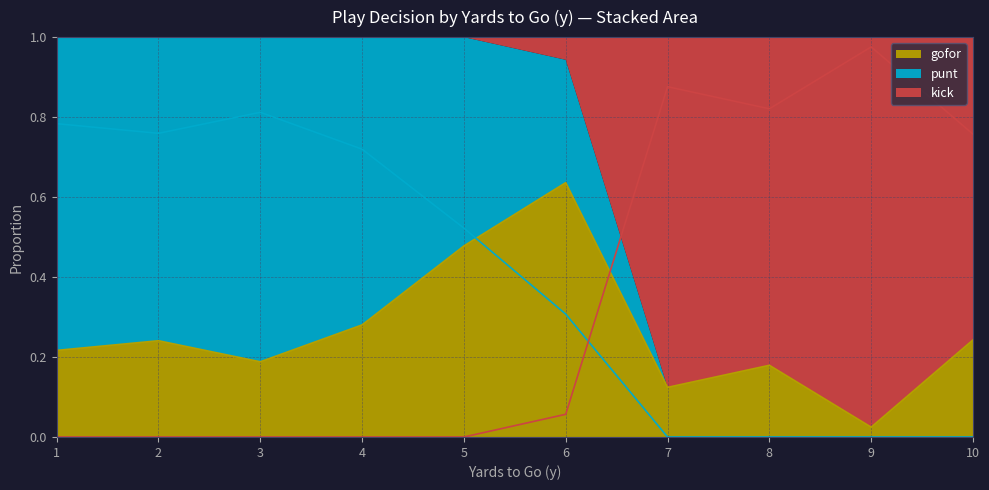

Count the number of data series in this chart.

3